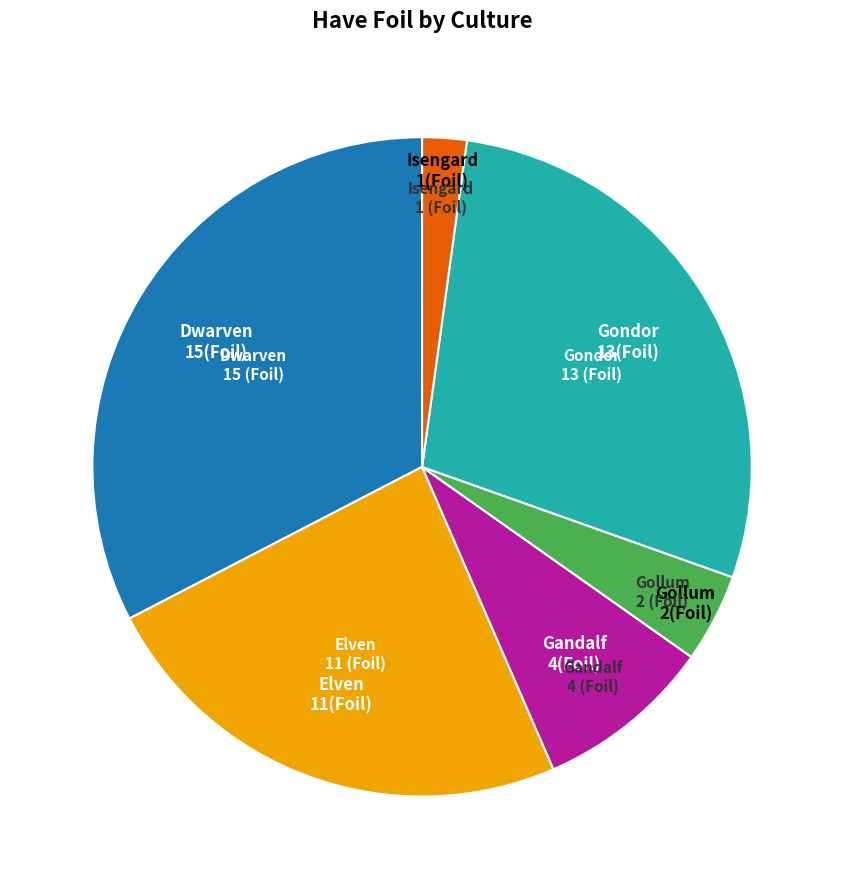

Does any single category account for the majority?

No